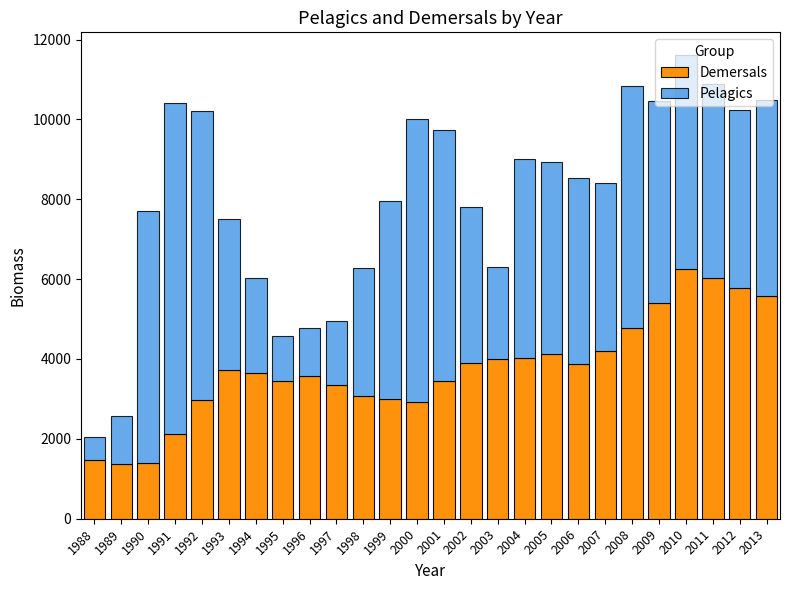

What is the highest value of the Demersals series?

6256